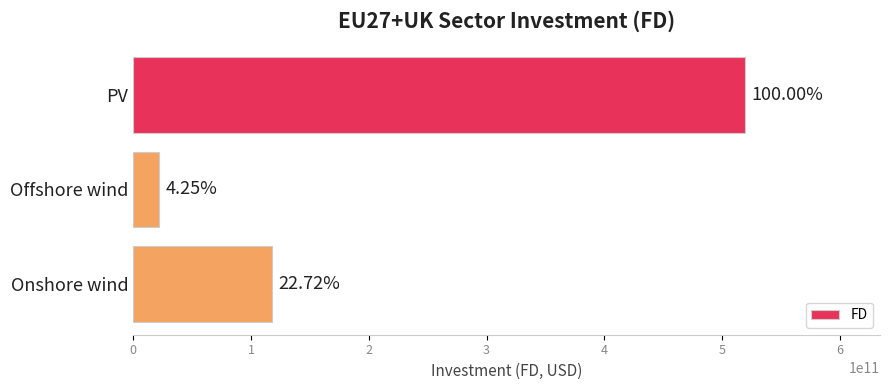

Does the chart contain any negative values?

No